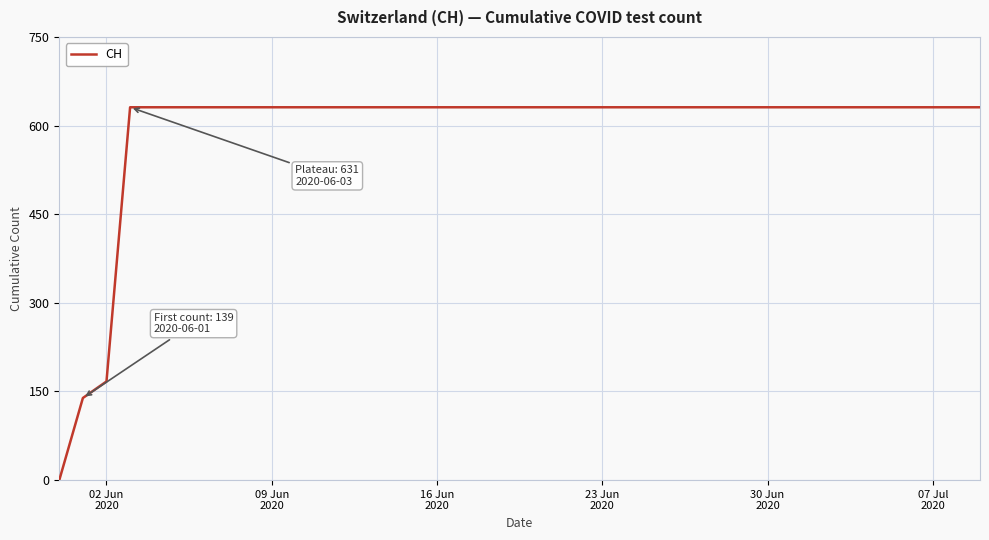

What is the difference between the maximum and minimum values?

631